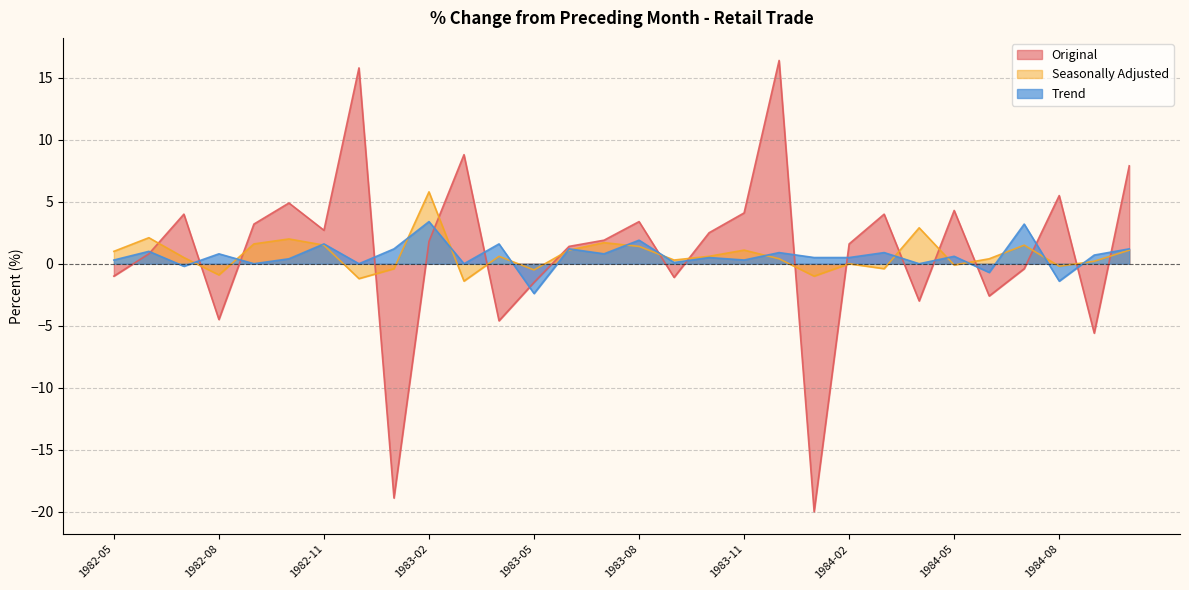

Between 1982-07 and 1982-06, which is larger?

1982-07